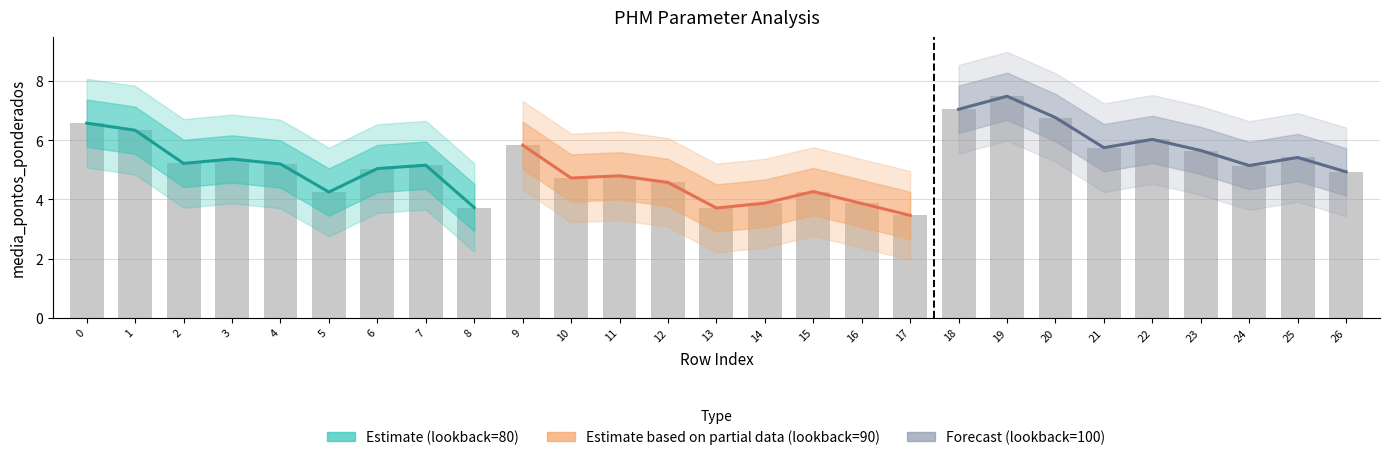

At which label does Estimate (lookback=80) reach its minimum?

8